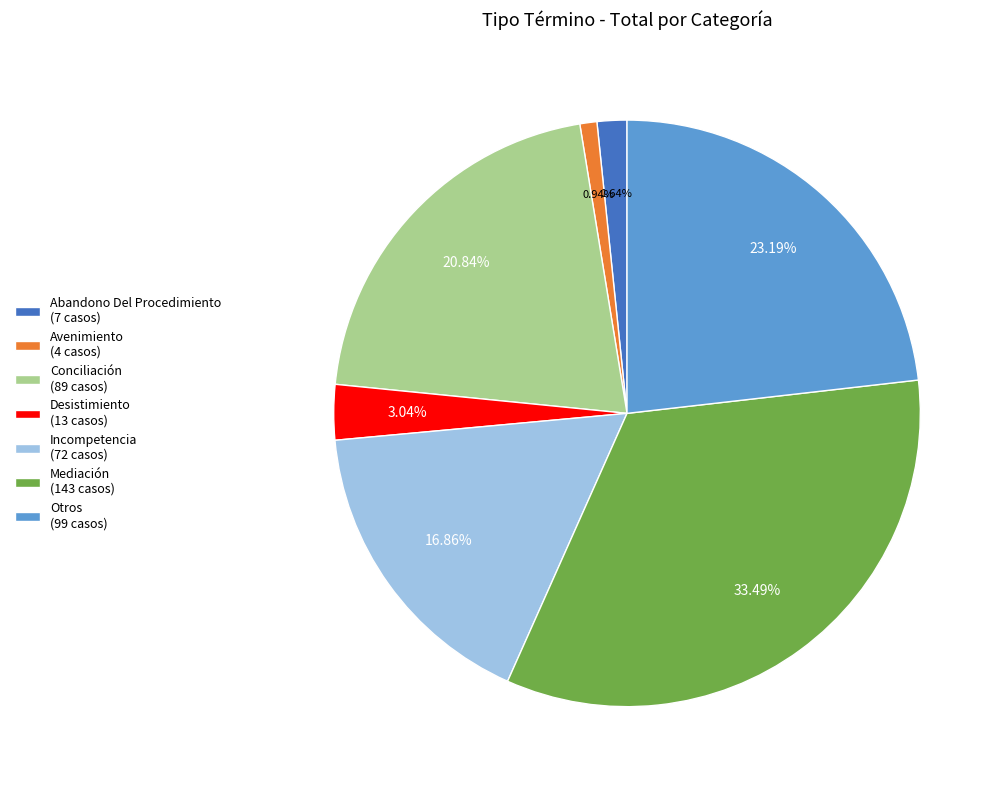

Combined, do Incompetencia and Abandono Del Procedimiento account for over 50%?

No